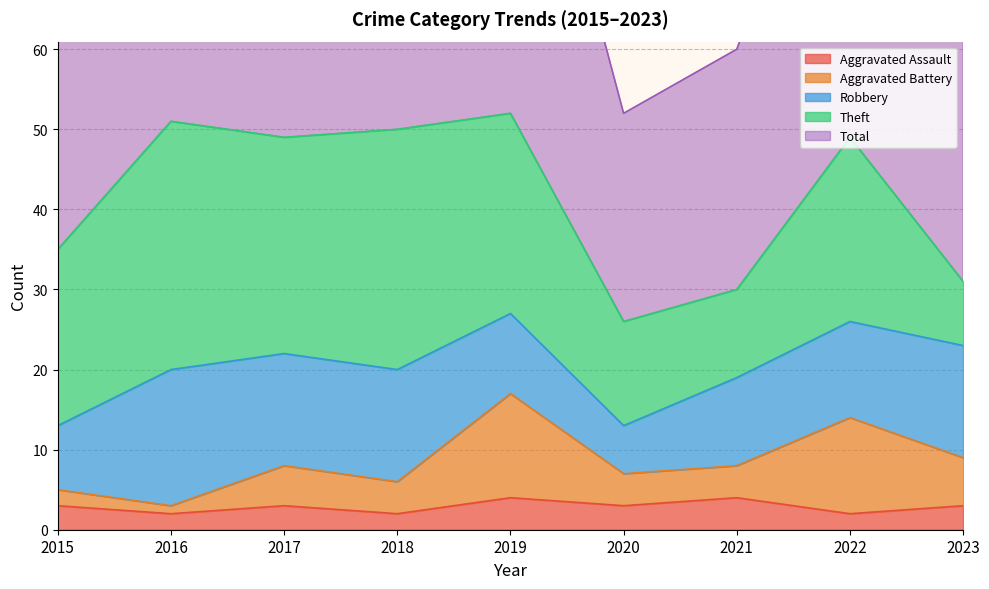

The value of Total at 2020 is 31. True or false?

False